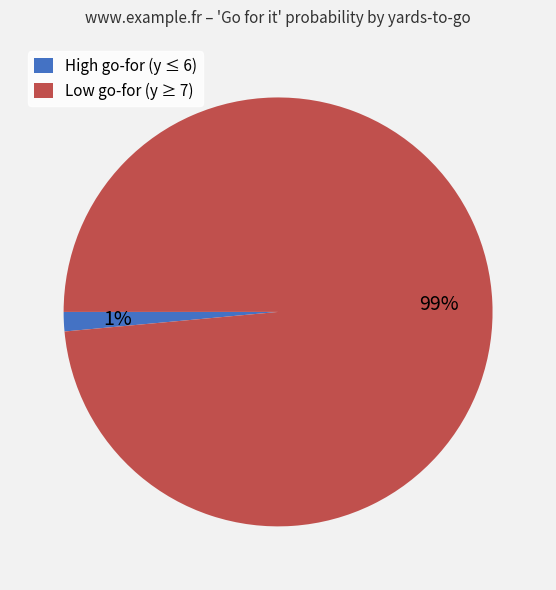

What is the smallest slice in the pie chart?

High go-for (y ≤ 6)